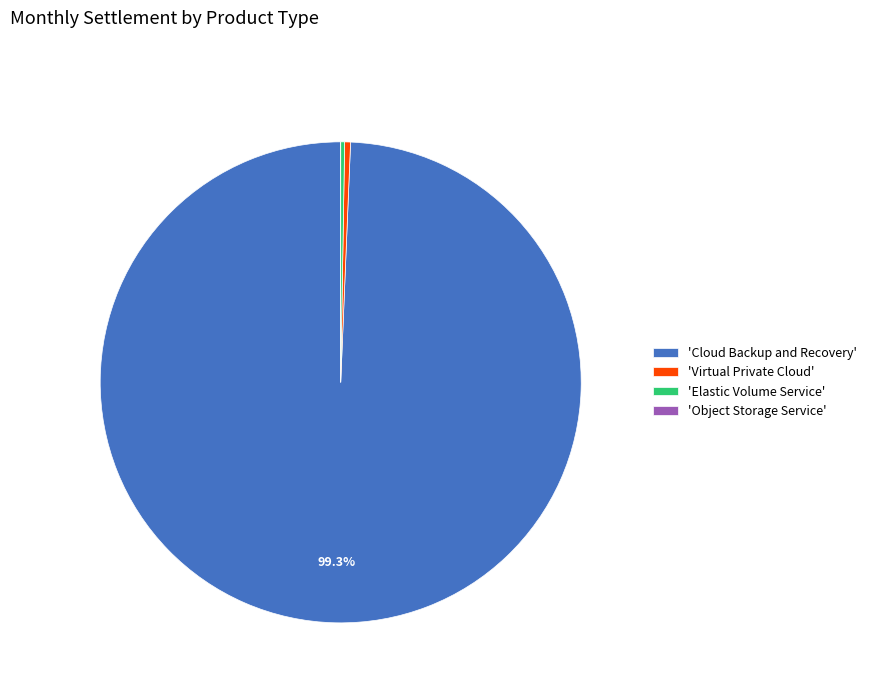

Which slice is the largest?

'Cloud Backup and Recovery'